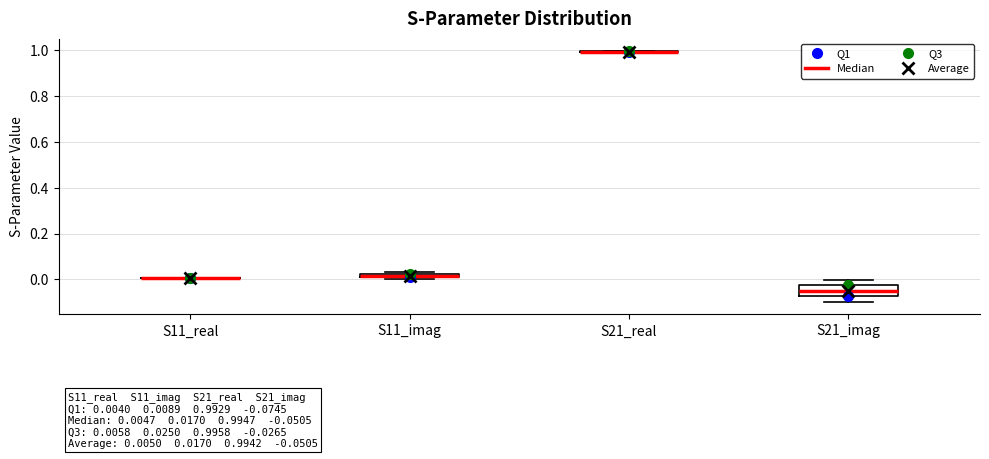

Which box is the tallest, from its lower edge to its upper edge?

S21_imag